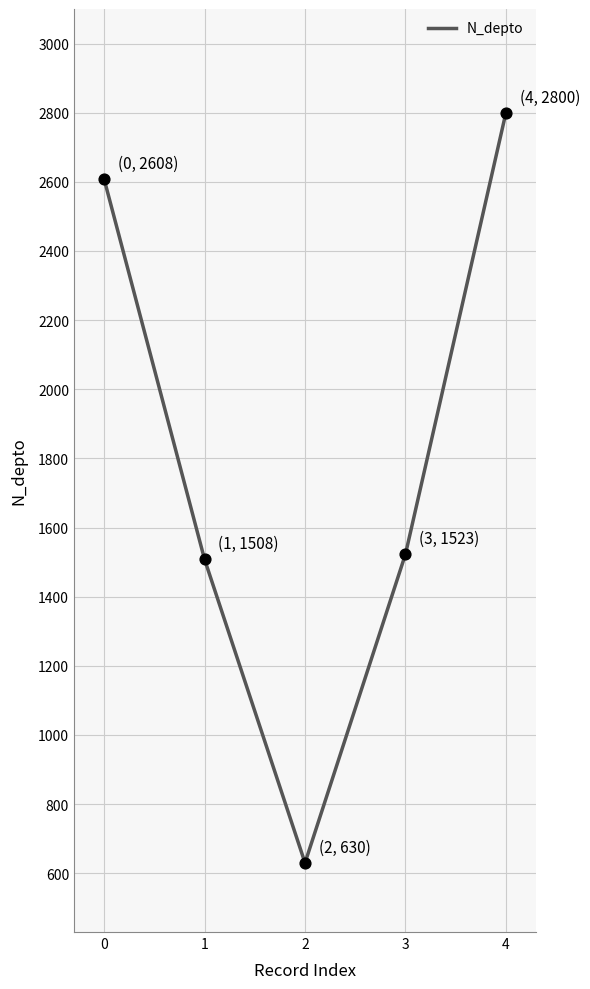

What is the change in value from 0 to 1?

-1100